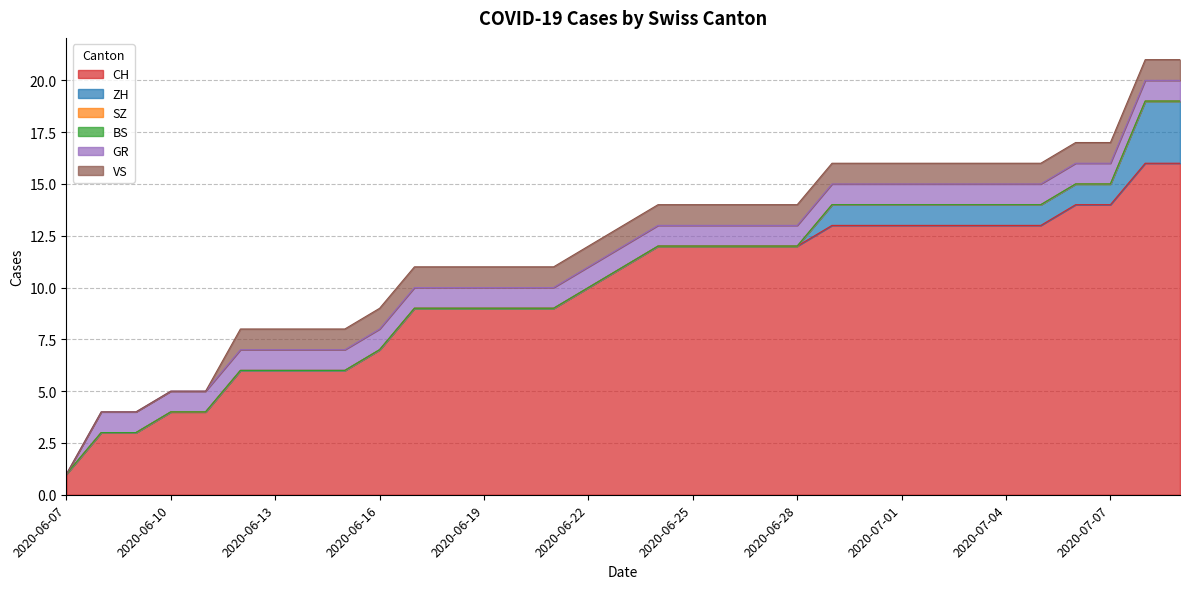

The value of ZH at 2020-06-07 is 0. True or false?

True